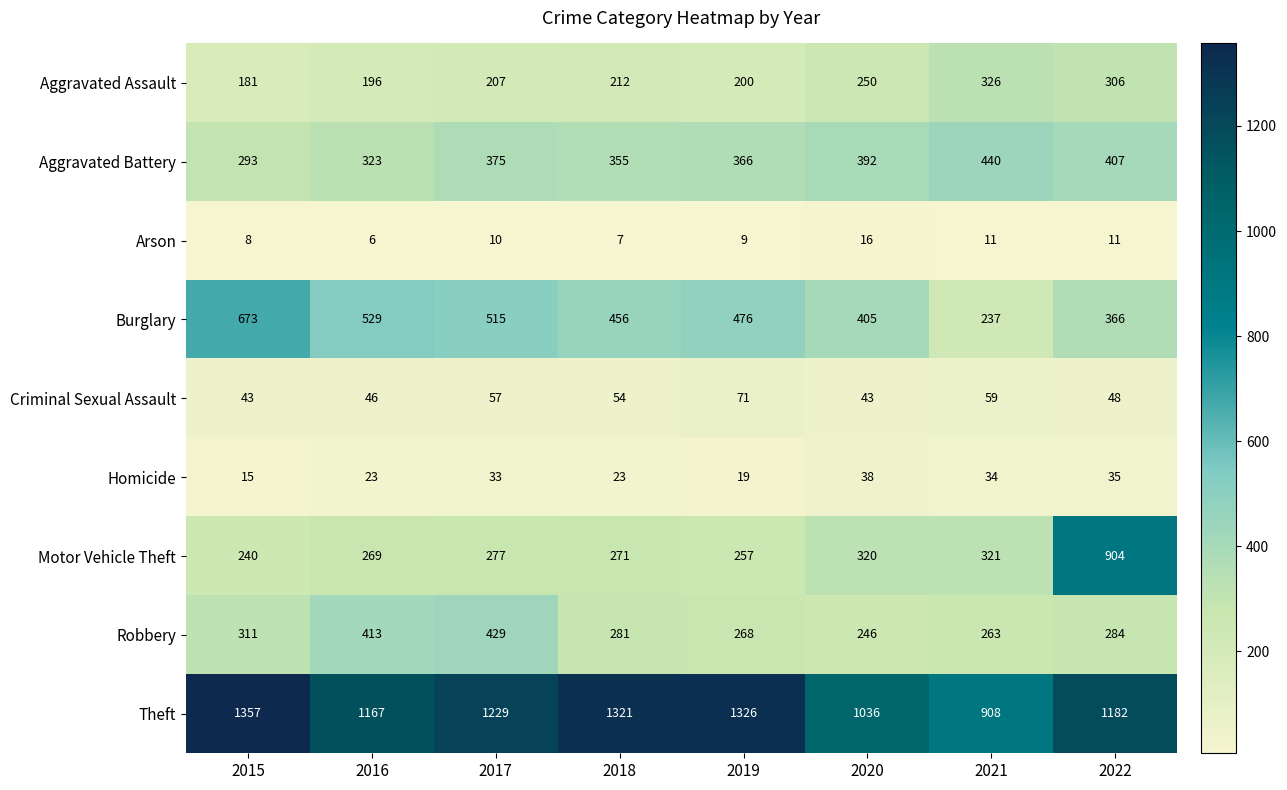

Read the Aggravated Battery value at 2017, to the nearest 10.

380